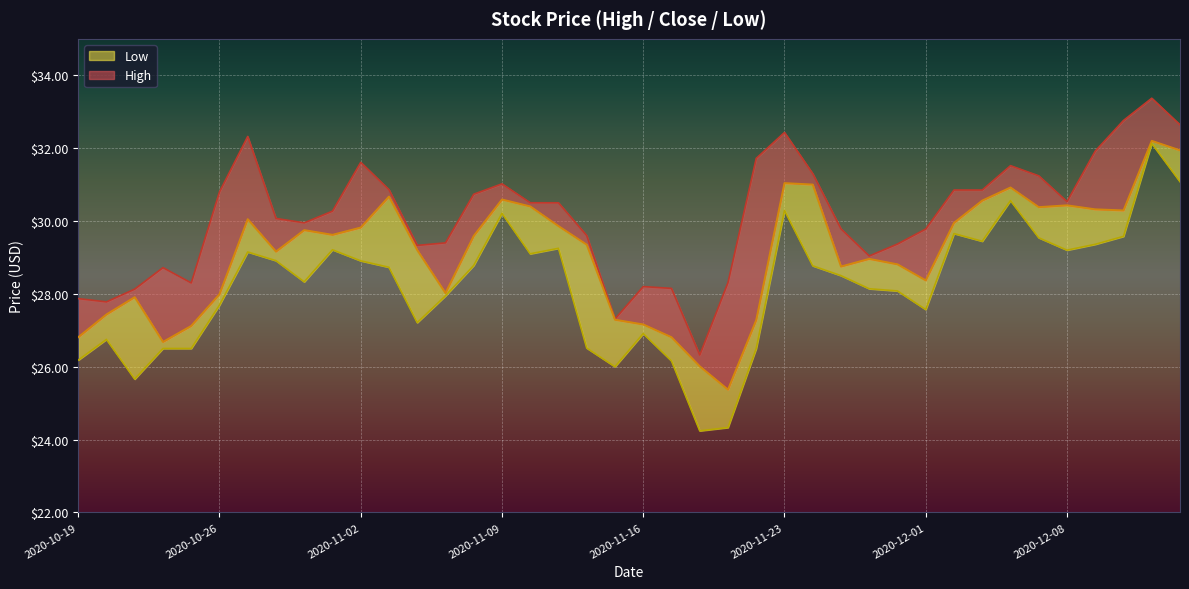

What is the sum of all High values?

1205.2